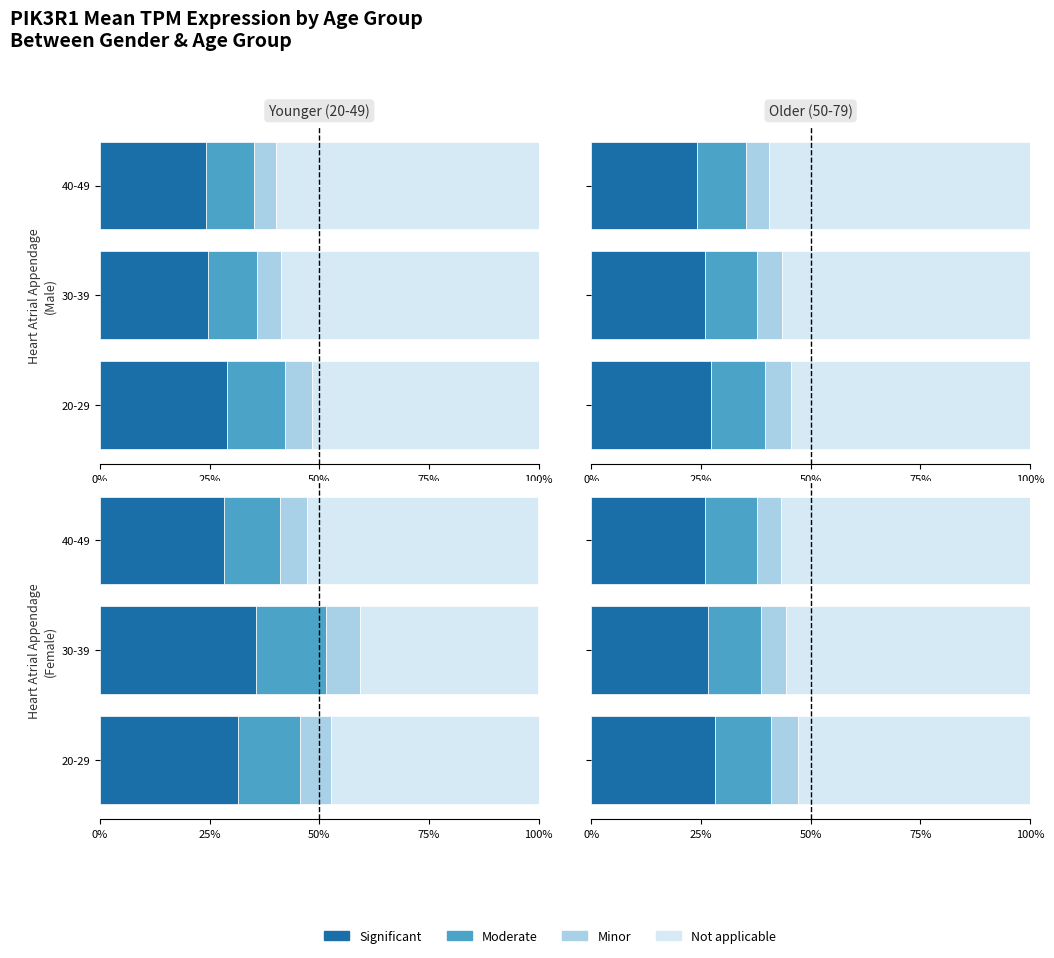

What is the difference between the maximum and minimum values in the Not applicable series?

4.0